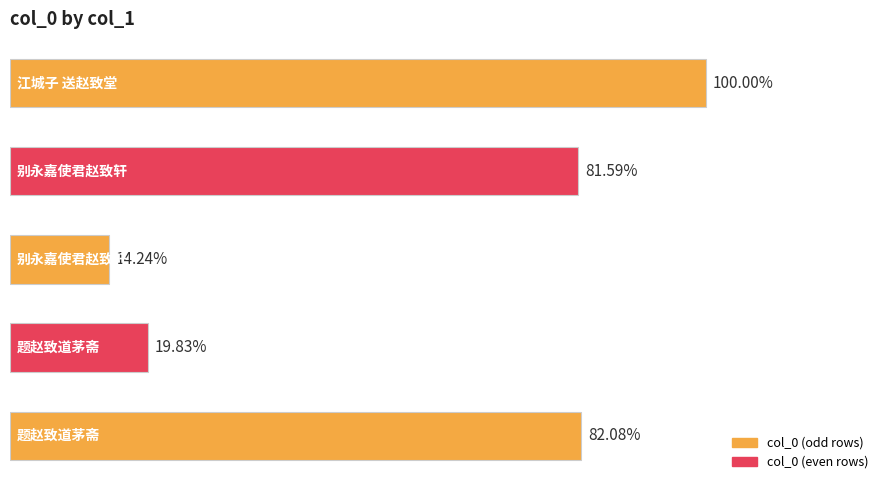

Are the bars horizontal?

Yes